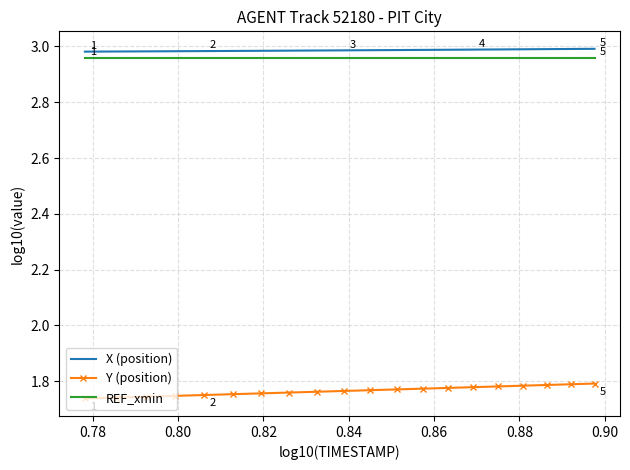

True or false: Y (position) and REF_xmin cross at least once.

False